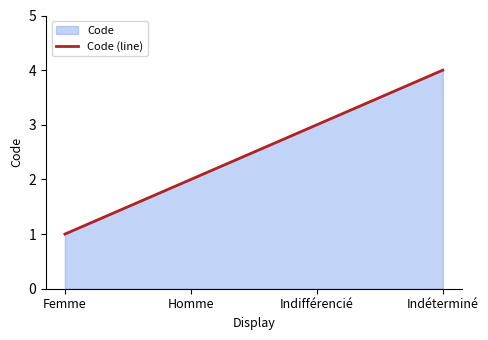

Reading left to right, list all the values displayed in this chart.

Femme=1	Homme=2	Indifférencié=3	Indéterminé=4